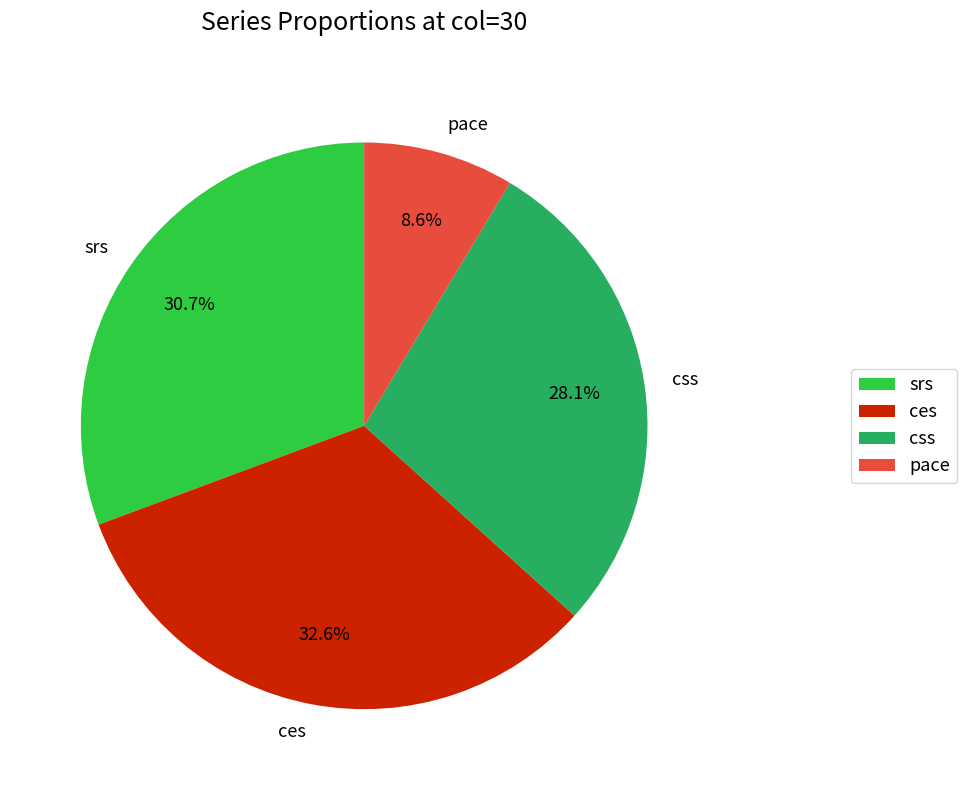

To the nearest percent, what is the difference between the largest and smallest slice percentages?

24%